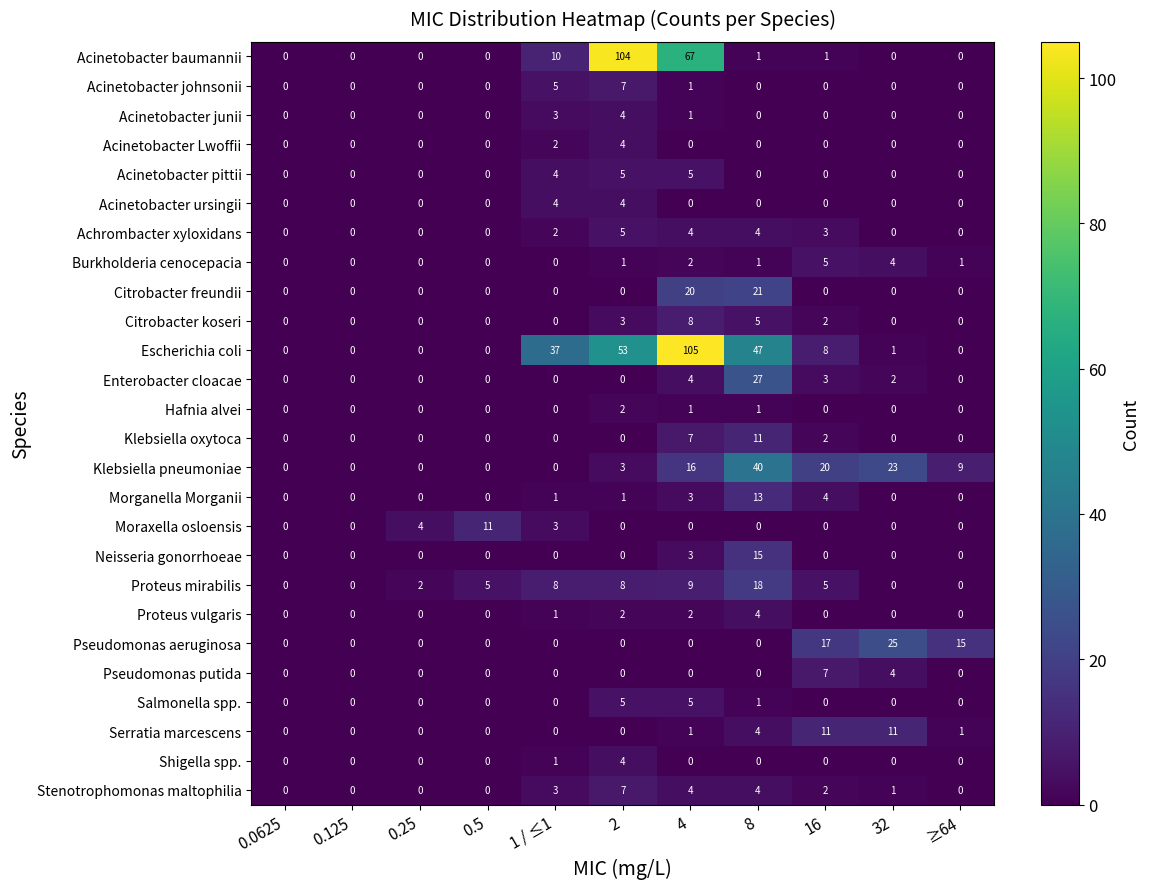

Which category has the highest value in the Escherichia coli series?

4